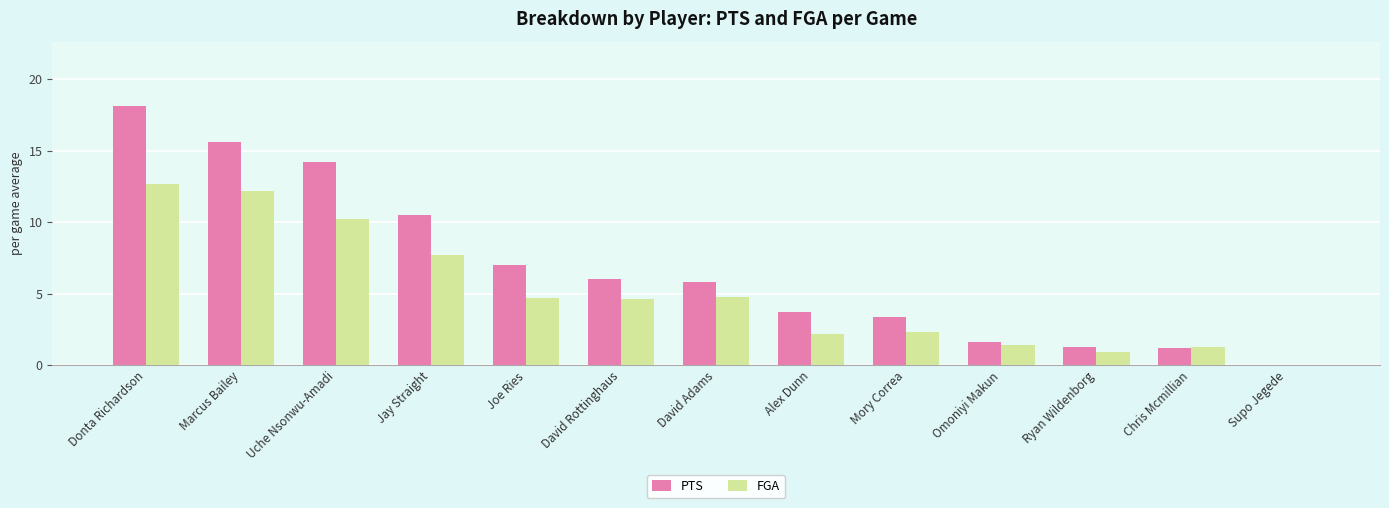

Where is PTS nearest to the value 9?

Jay Straight